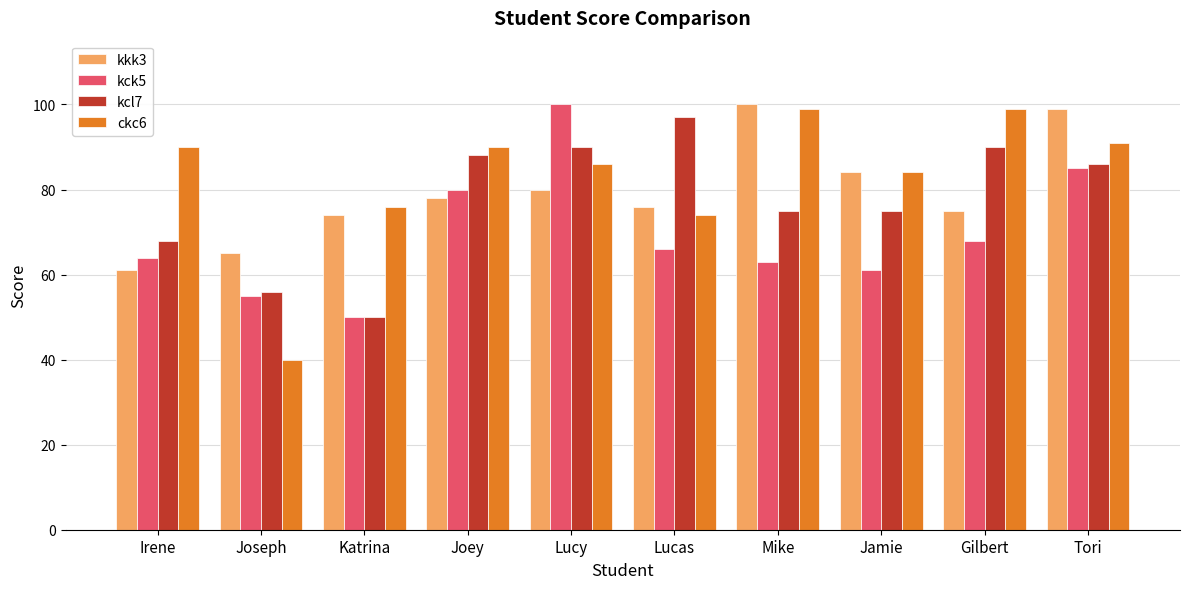

What position from the right is Lucas?

5